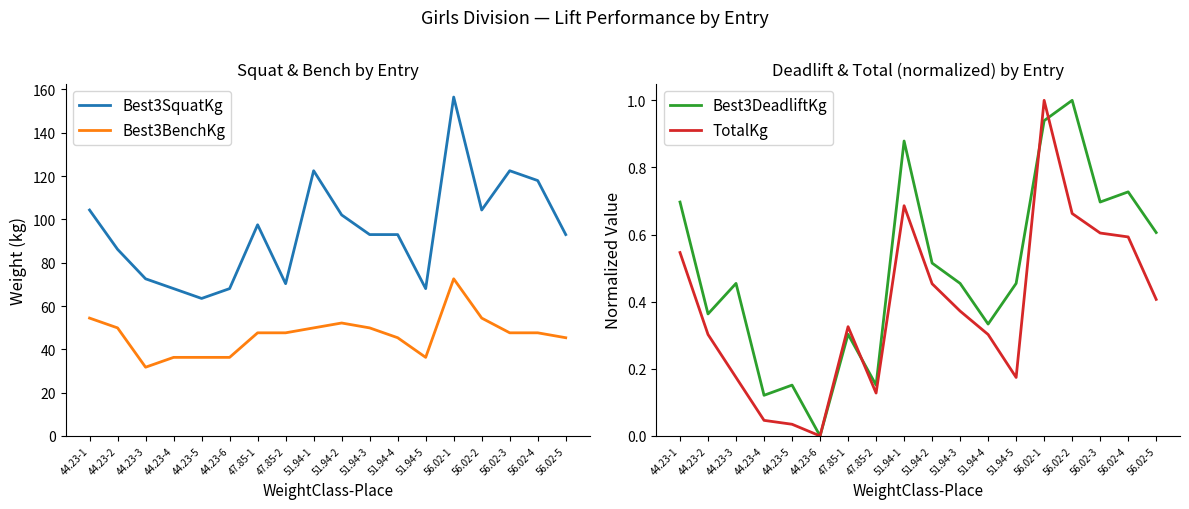

Does the chart have visible grid lines?

No